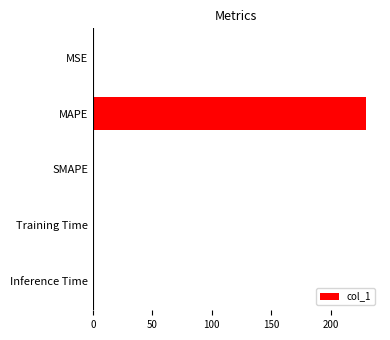

True or false: the data shows 0.0 at Inference Time.

True